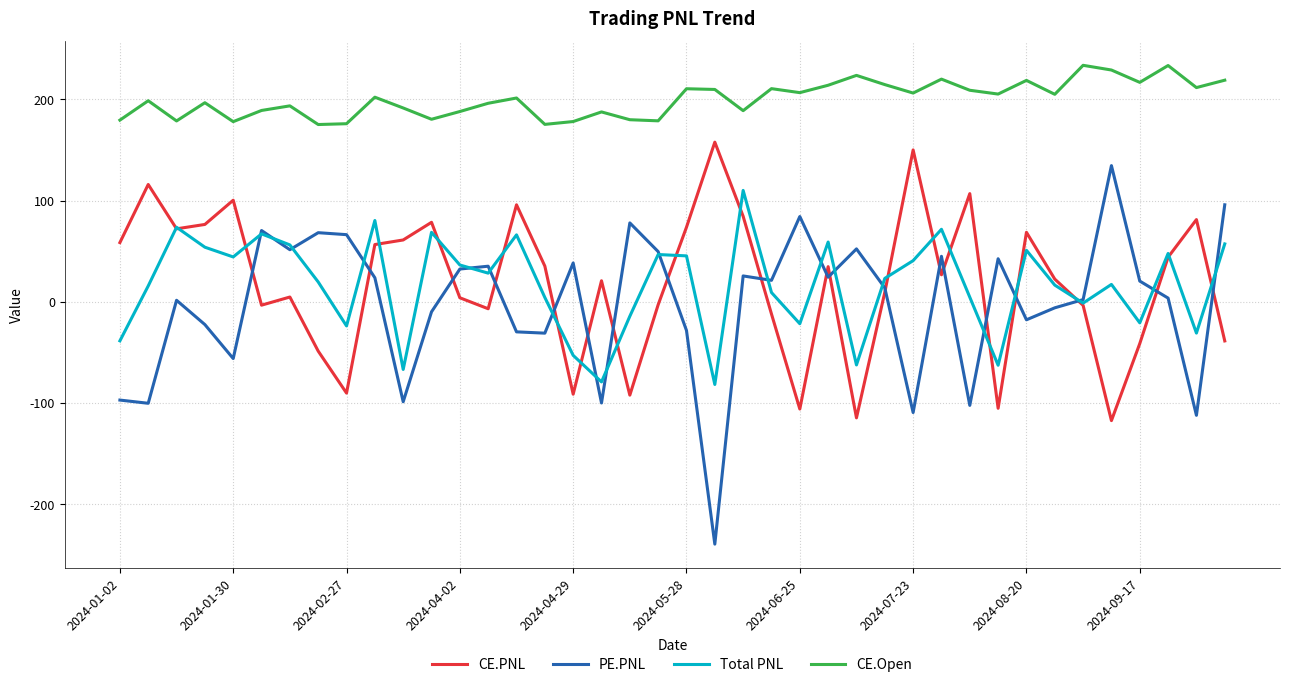

Which series has the largest total across all categories?

CE.Open